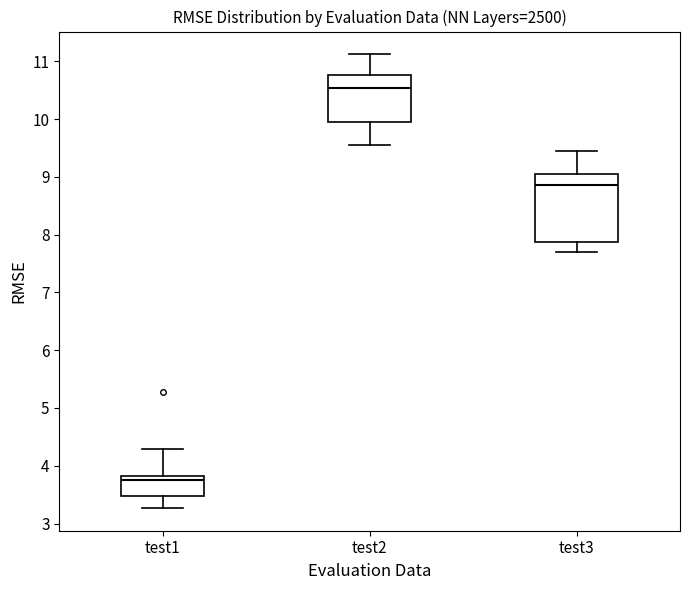

Reading left to right, transcribe this box plot: for each box, give where its median line is, the range the box spans, and where its two whiskers end, as read against the y-axis. The values are not printed on the chart, so give them approximately, as read against the axis.

test1: median 3.8 (just below the box's upper edge), box 3.5 to 3.8, whiskers 3.3 to 4.3
test2: median 10.5, box 10.0 to 10.8, whiskers 9.5 to 11.1
test3: median 8.9, box 7.9 to 9.1, whiskers 7.7 to 9.5